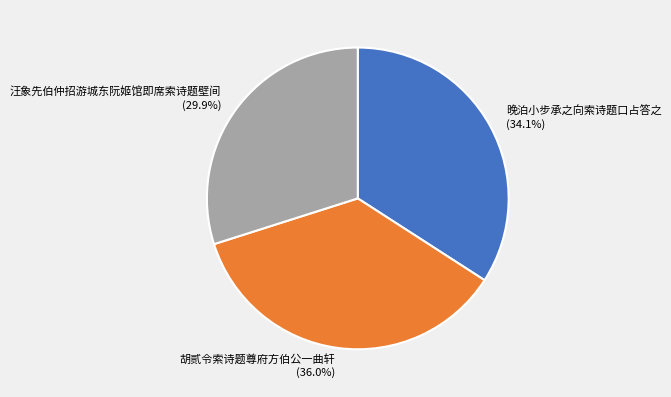

True or false: 汪象先伯仲招游城东阮姬馆即席索诗题壁间 accounts for 30% of the total.

True